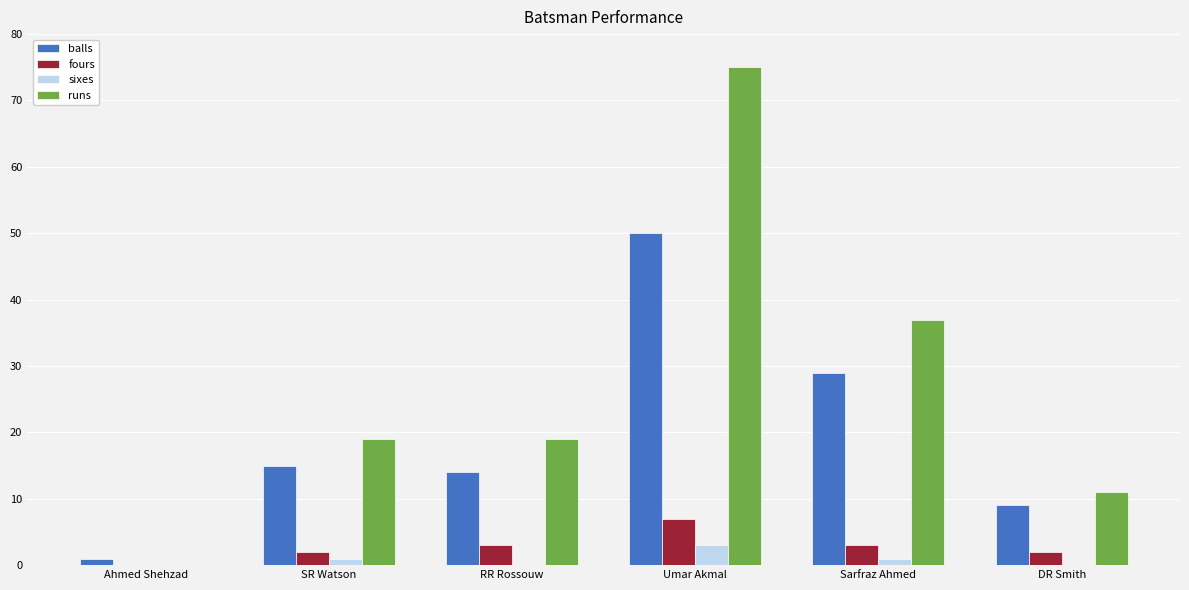

How many positive values does the runs series have?

5